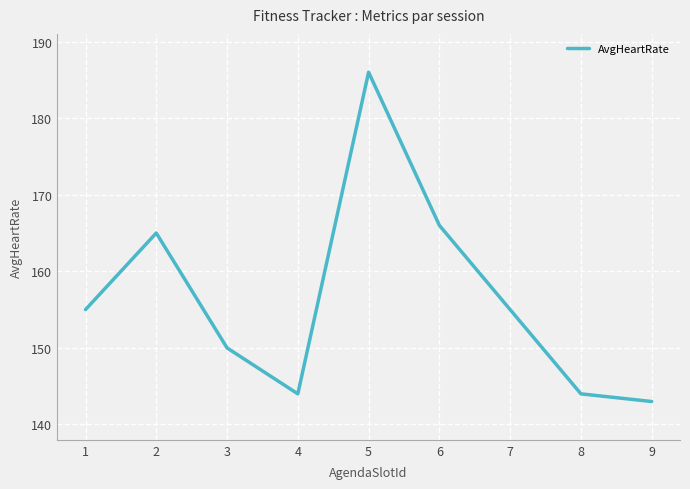

Where is the first local maximum?

2